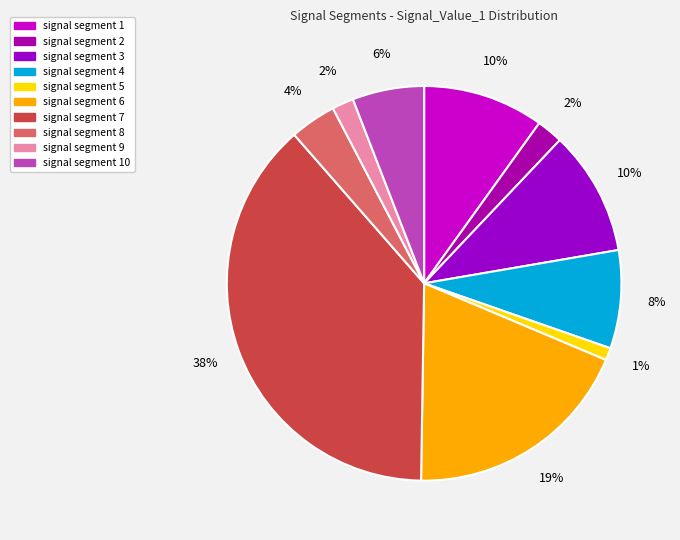

Which category has the smallest portion of the pie?

signal segment 5